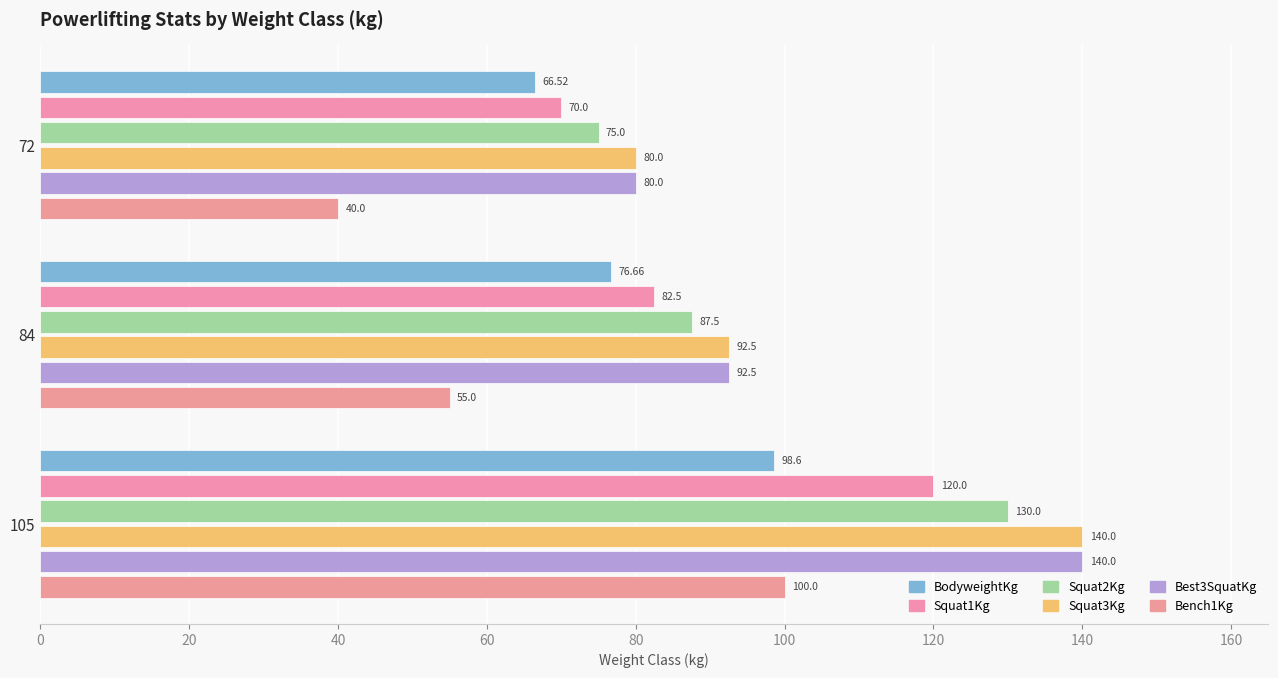

Which series has the largest range (max minus min)?

Squat3Kg